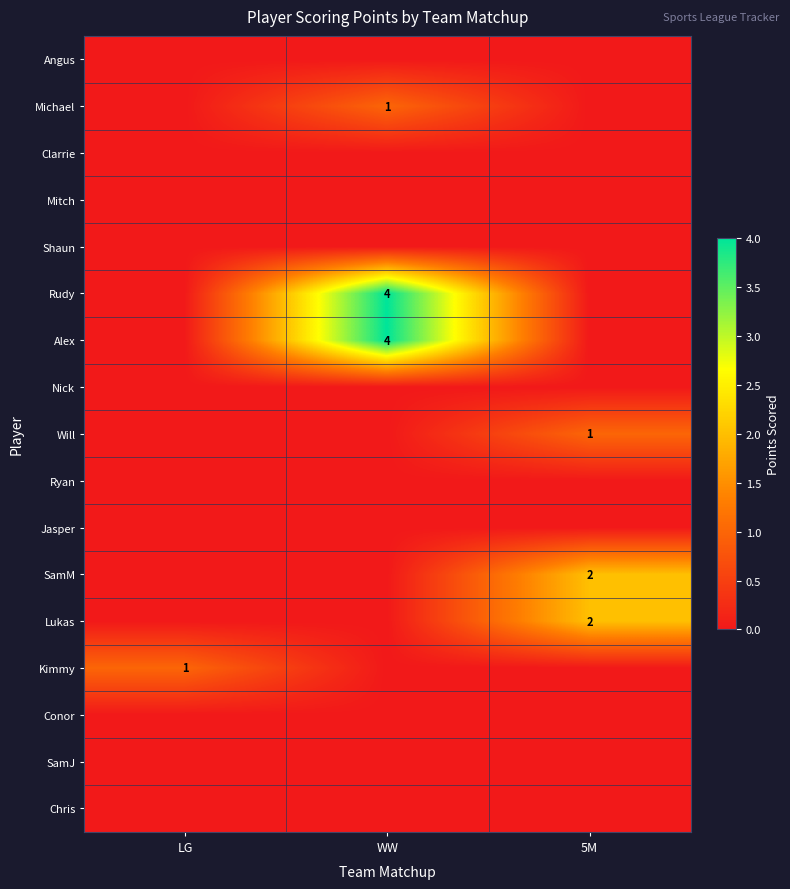

True or false: SamM has a value of 2 at 5M.

True